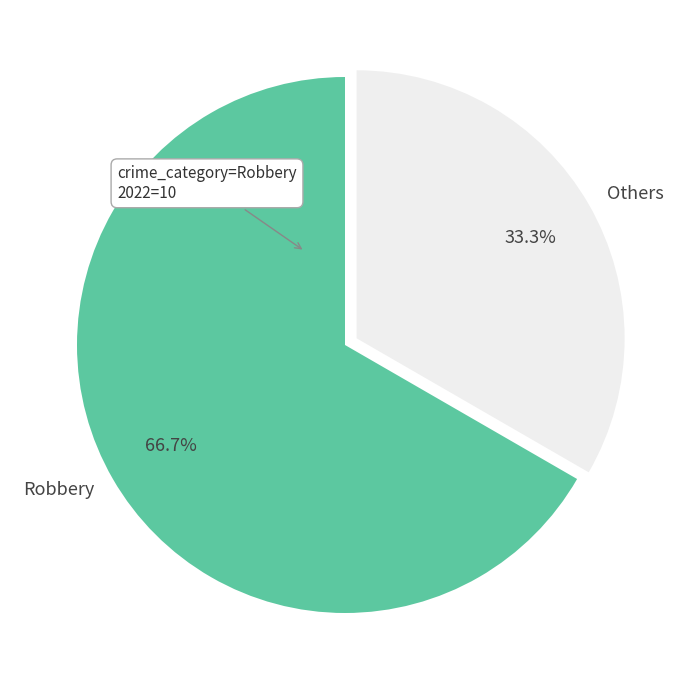

How many segments does this pie chart have?

2